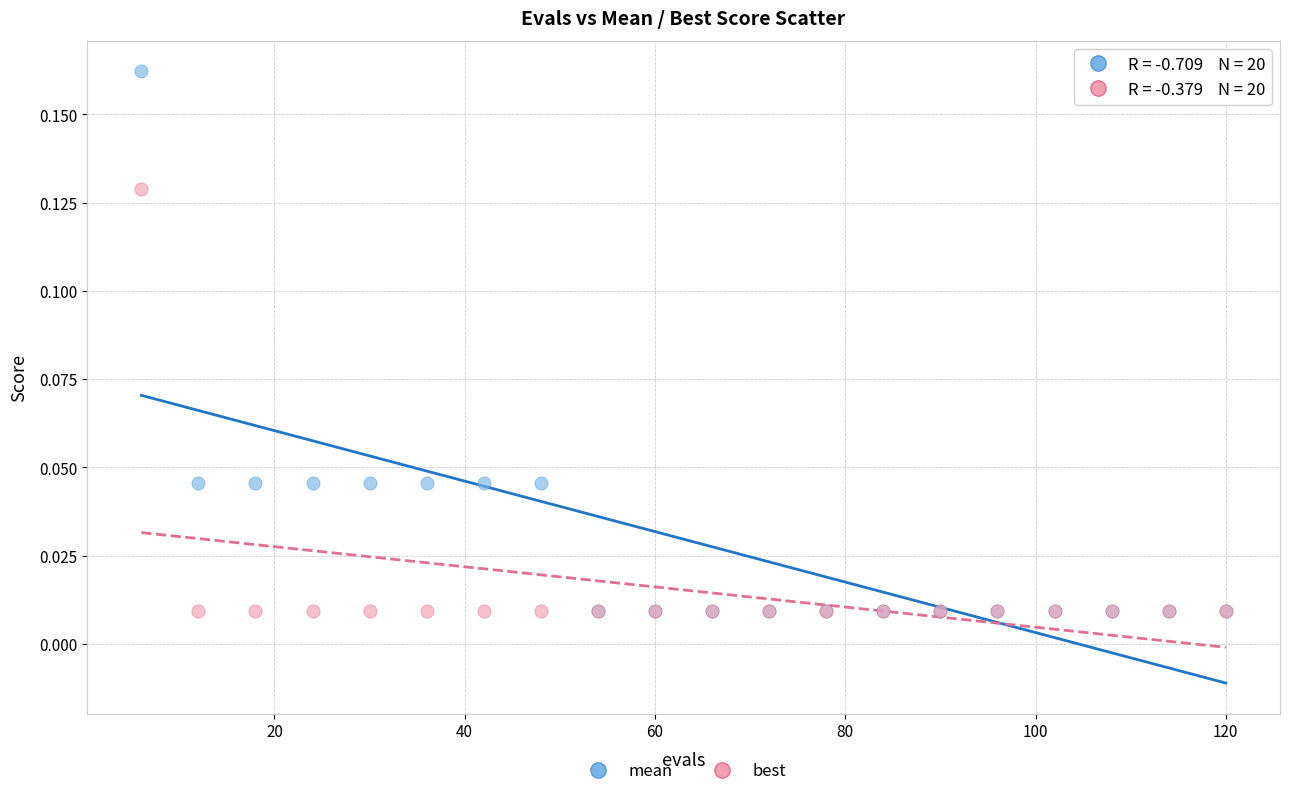

Which series has the widest spread of Y values?

mean